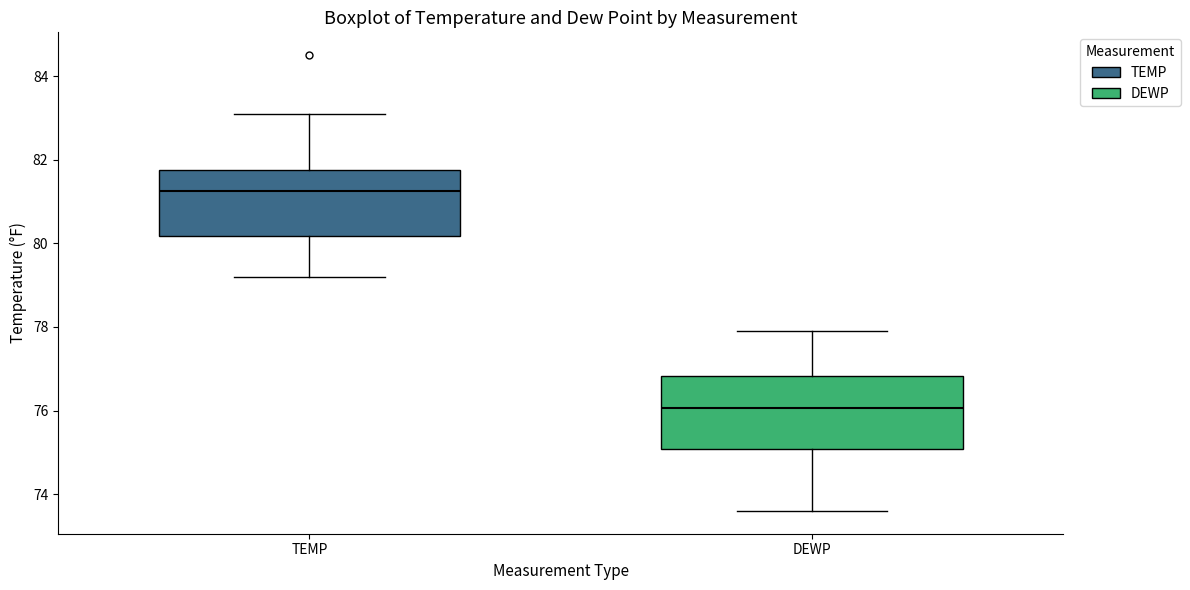

Which box has the highest median line?

TEMP